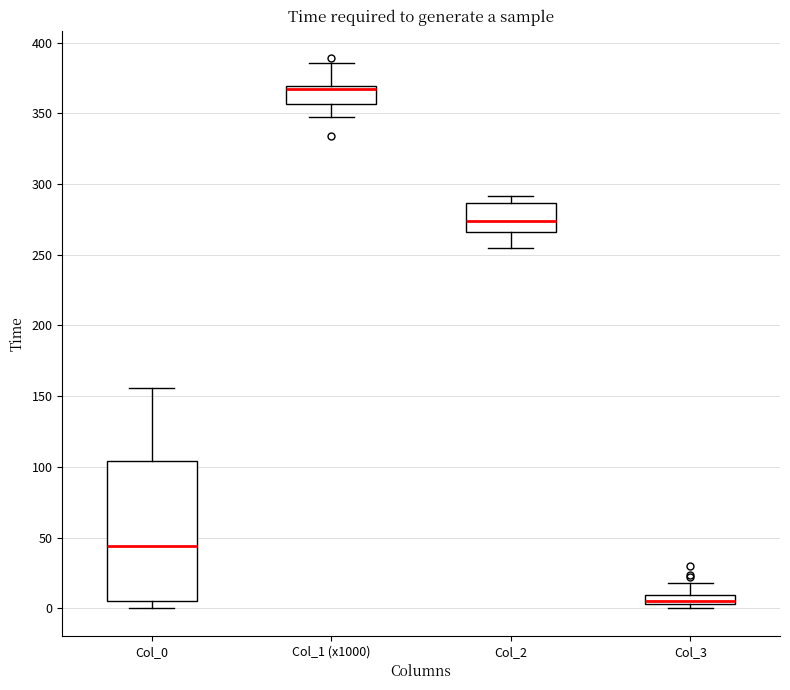

Which box is the tallest, from its lower edge to its upper edge?

Col_0